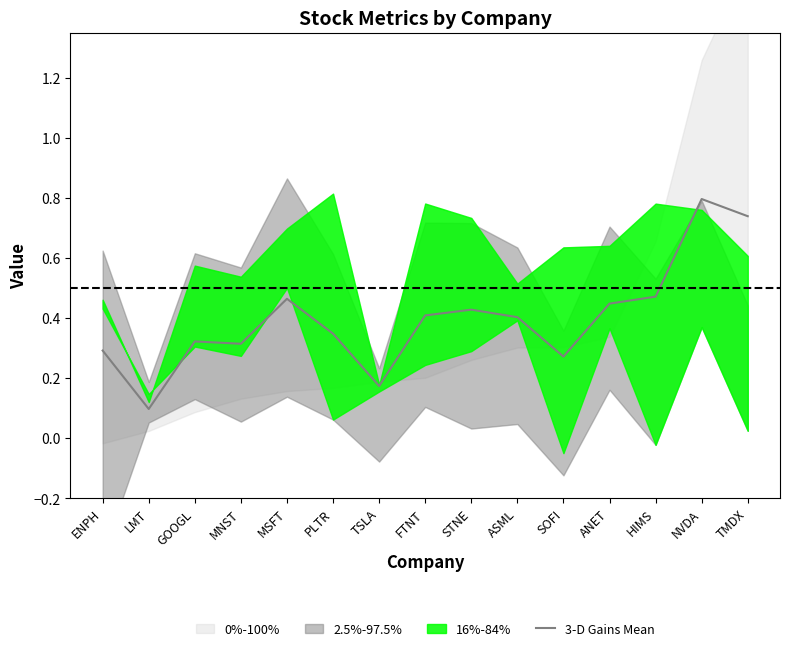

List the labels in order of value, largest first.

NVDA, TMDX, HIMS, MSFT, ANET, STNE, FTNT, ASML, PLTR, GOOGL, MNST, ENPH, SOFI, TSLA, LMT